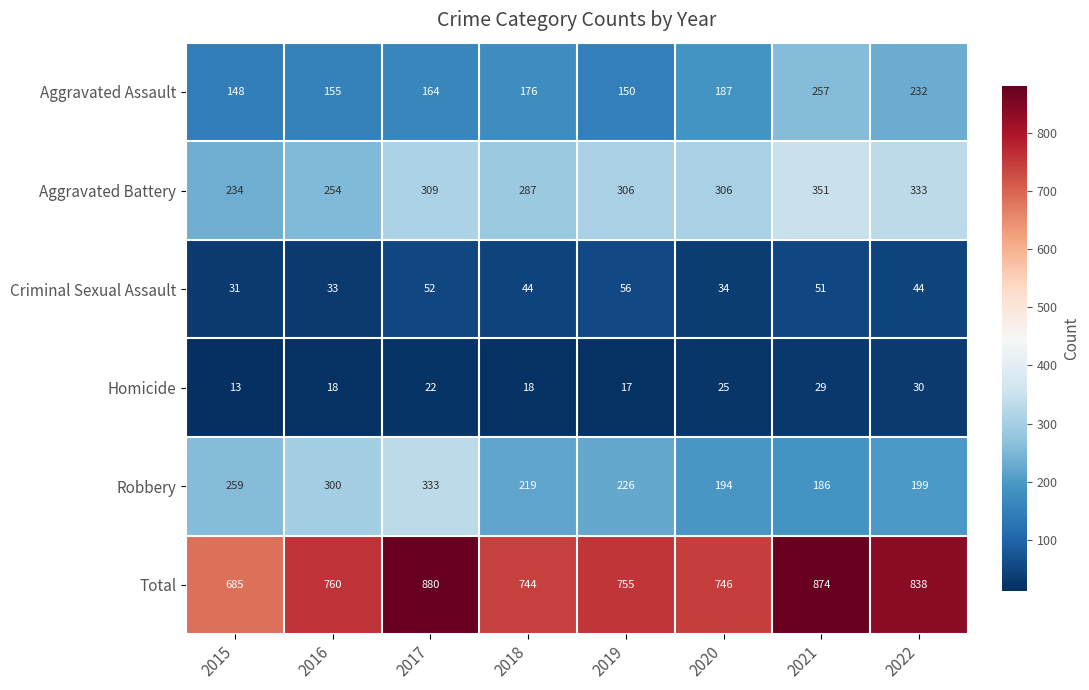

True or false: Total has a value of 1043 at 2015.

False